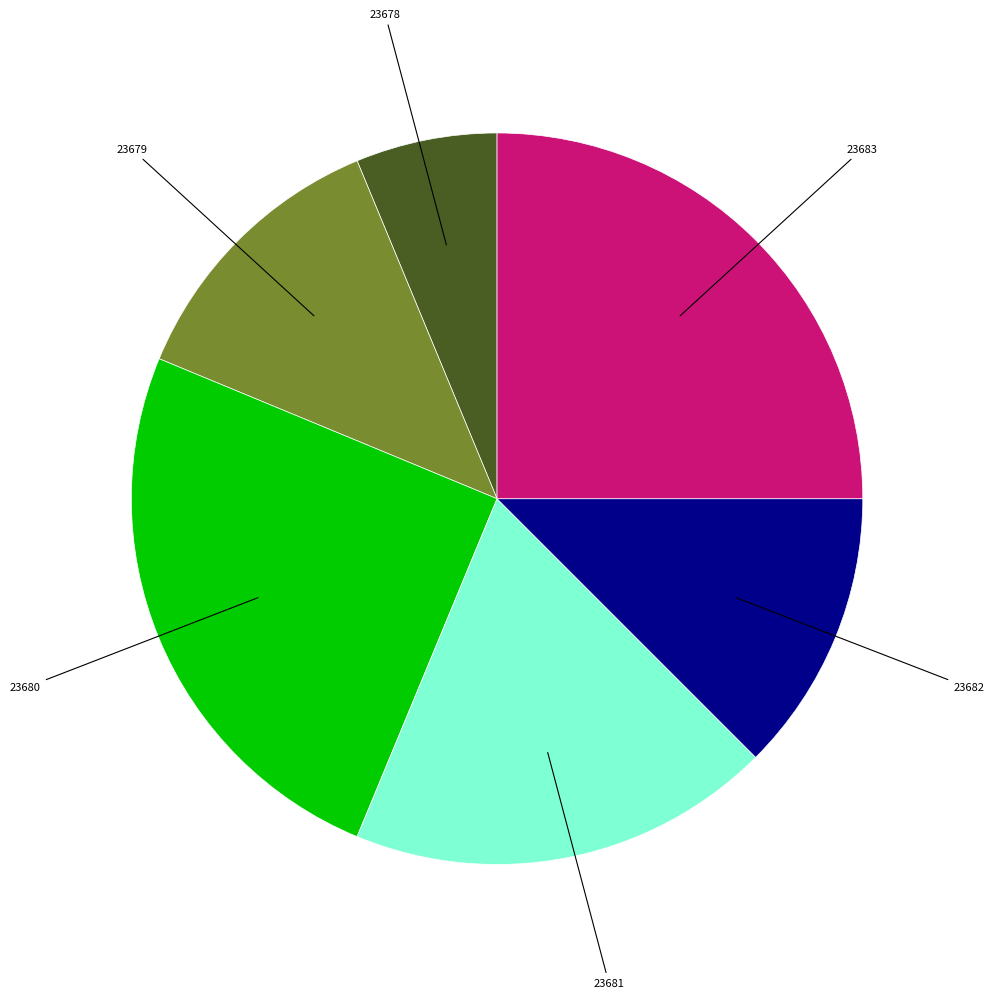

Is there a majority slice in this chart?

No